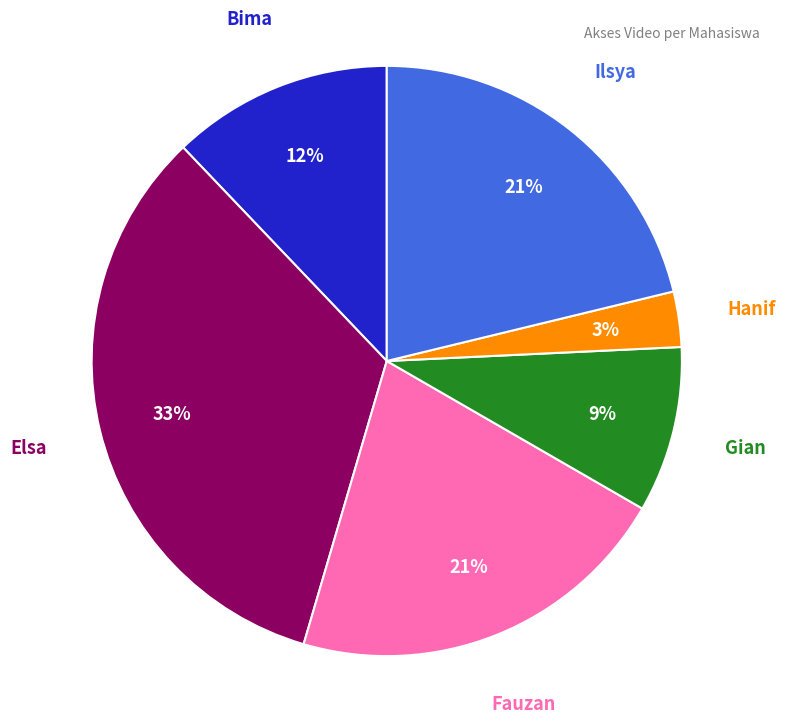

The Bima slice represents 12% of the pie. True or false?

True